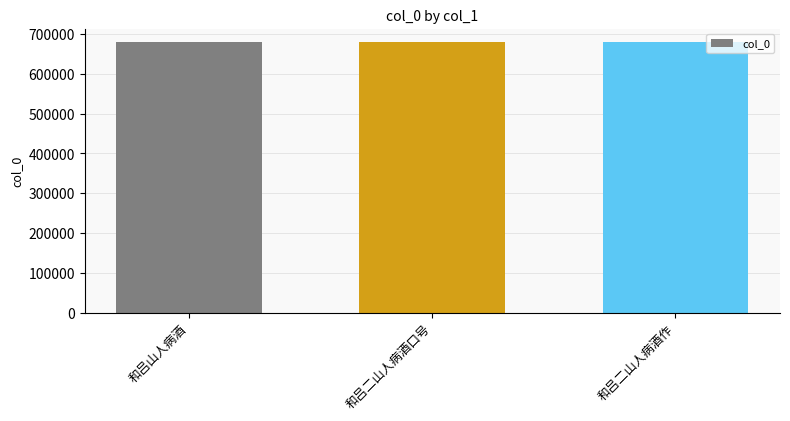

What is the sum of all values?

2038720